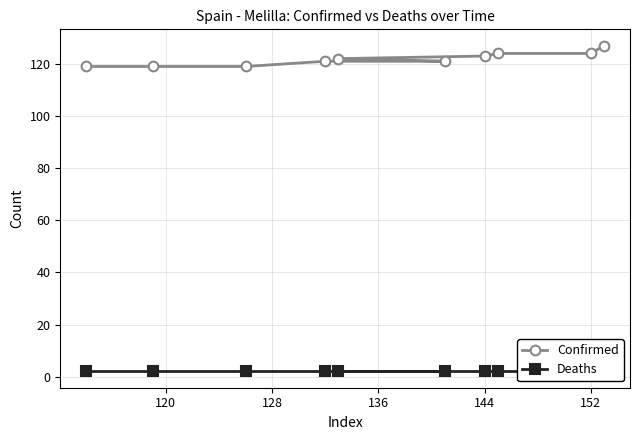

The value of Confirmed at 152 is 45. True or false?

False